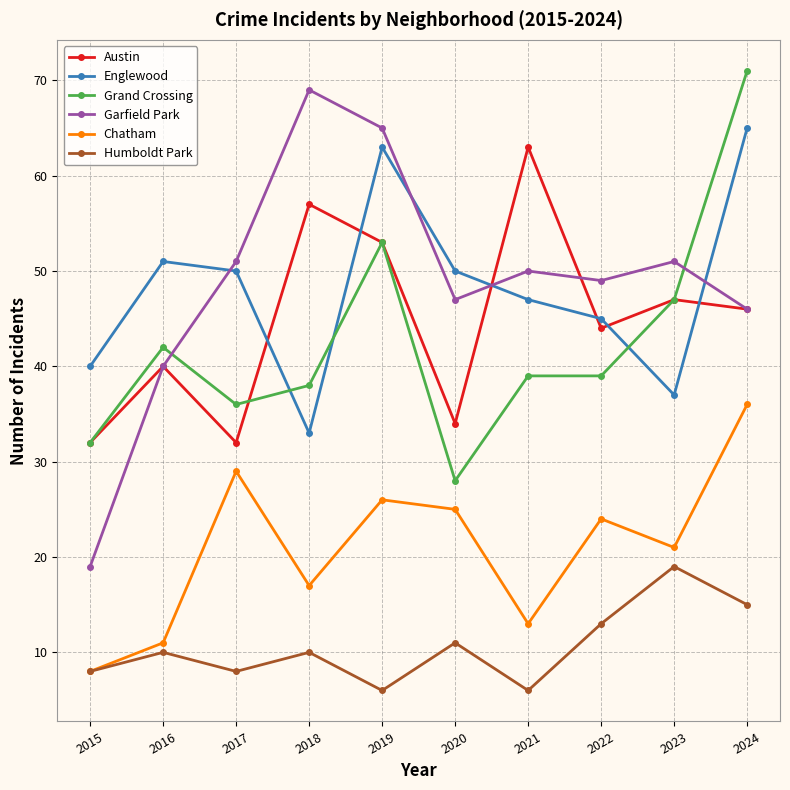

True or false: Grand Crossing and Humboldt Park cross at least once.

False